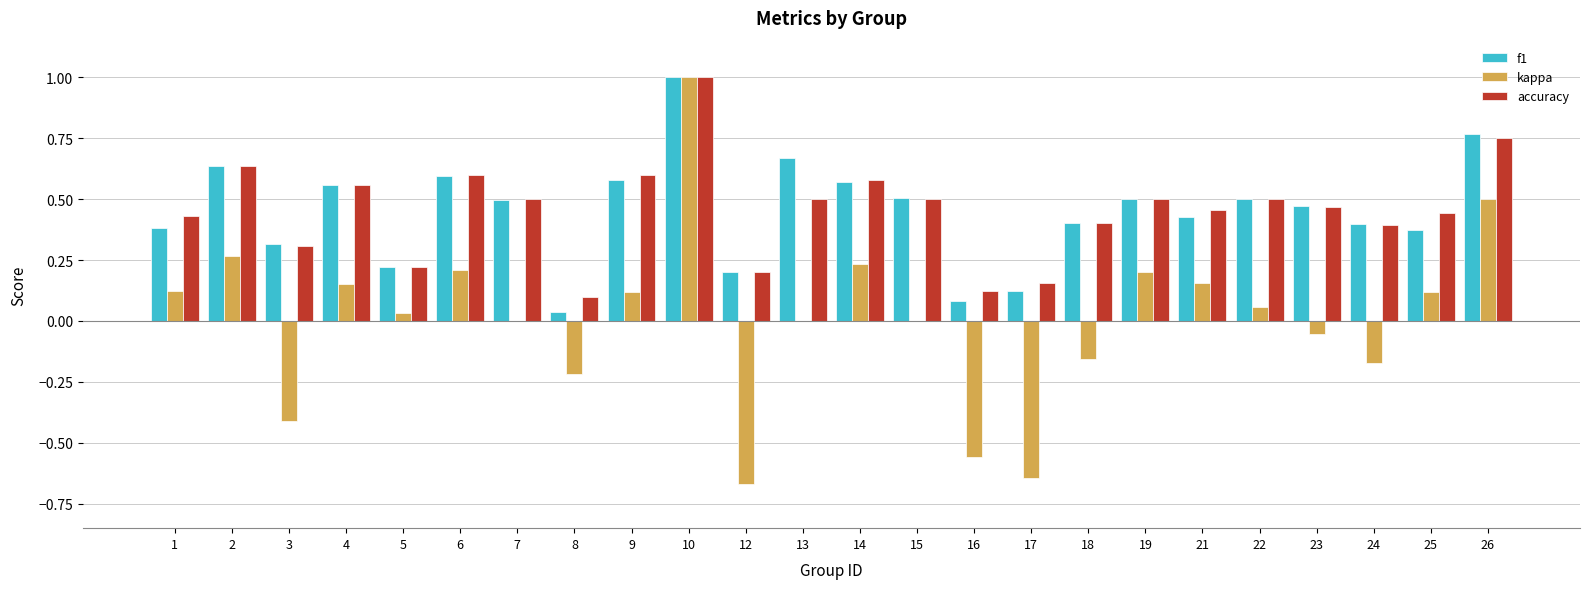

What is the sum of the accuracy values at 22 and 13?

1.0